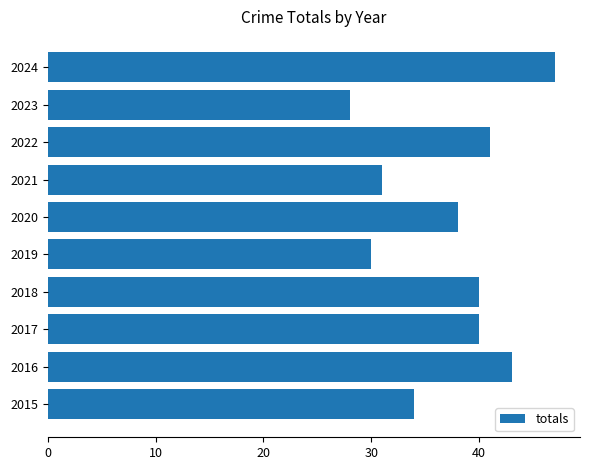

How many categories are shown in the chart?

10